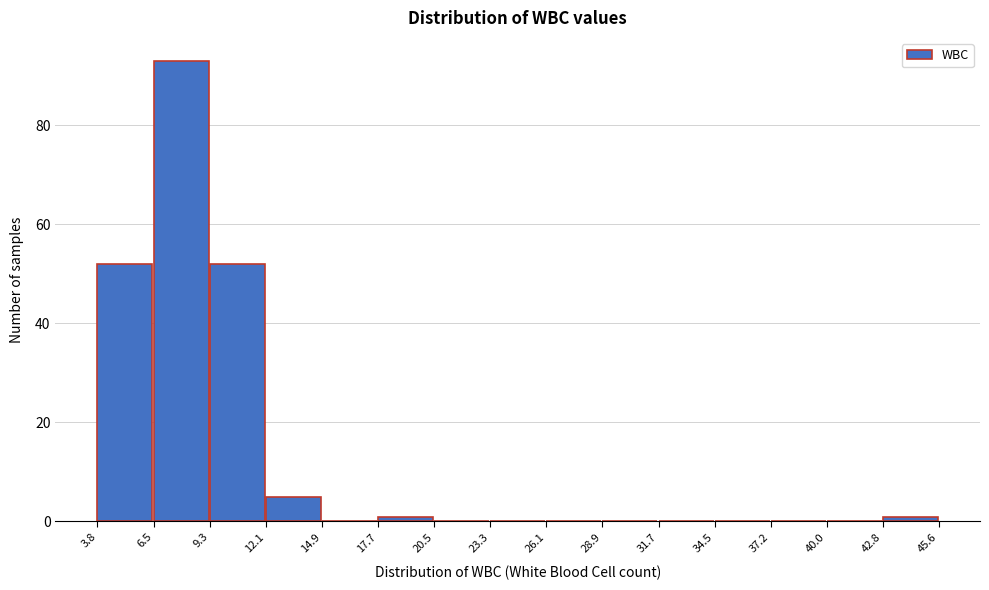

Reading left to right, transcribe this chart: for each bar, give the range it covers on the x-axis and its height. The values are not printed on the chart, so give them approximately, as read against the axis.

3.8 to 6.5: 52
6.5 to 9.3: 94
9.3 to 12.1: 52
12.1 to 14.9: 6
14.9 to 17.7: 0
17.7 to 20.5: under 2
20.5 to 23.3: 0
23.3 to 26.1: 0
26.1 to 28.9: 0
28.9 to 31.7: 0
31.7 to 34.5: 0
34.5 to 37.2: 0
37.2 to 40.0: 0
40.0 to 42.8: 0
42.8 to 45.6: under 2